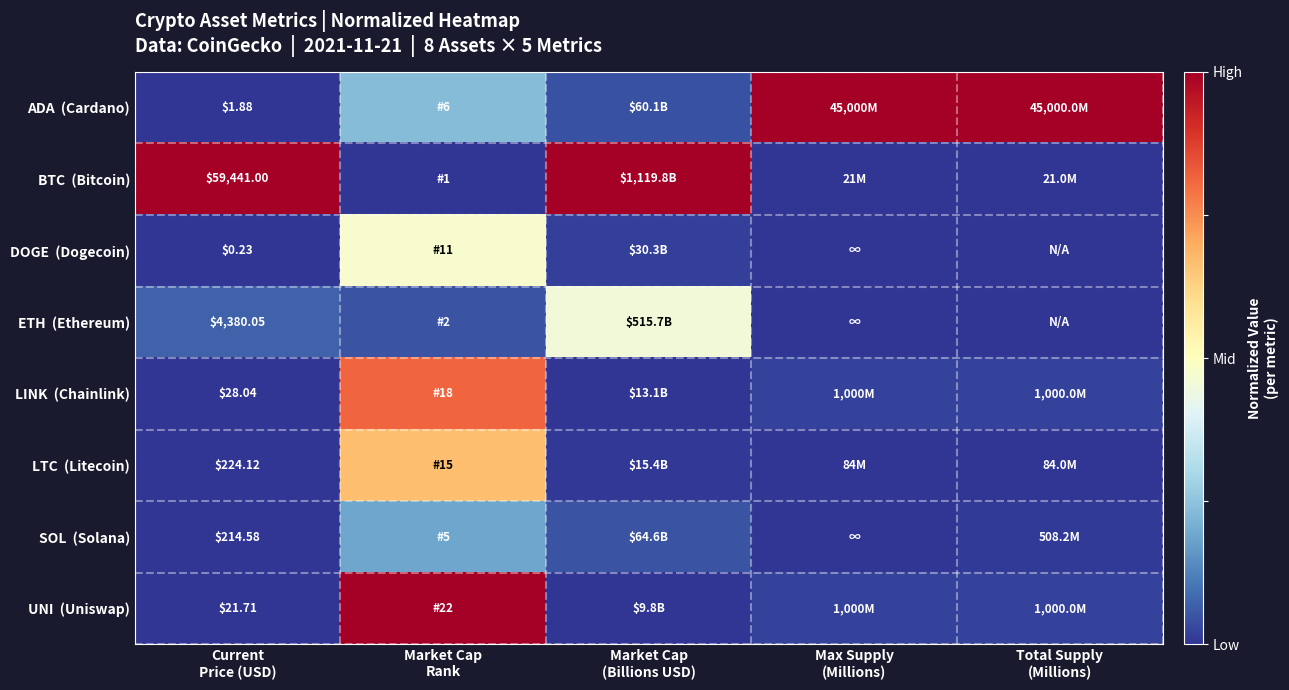

What is the spread (max minus min) of values at Current
Price (USD)?

59440.8